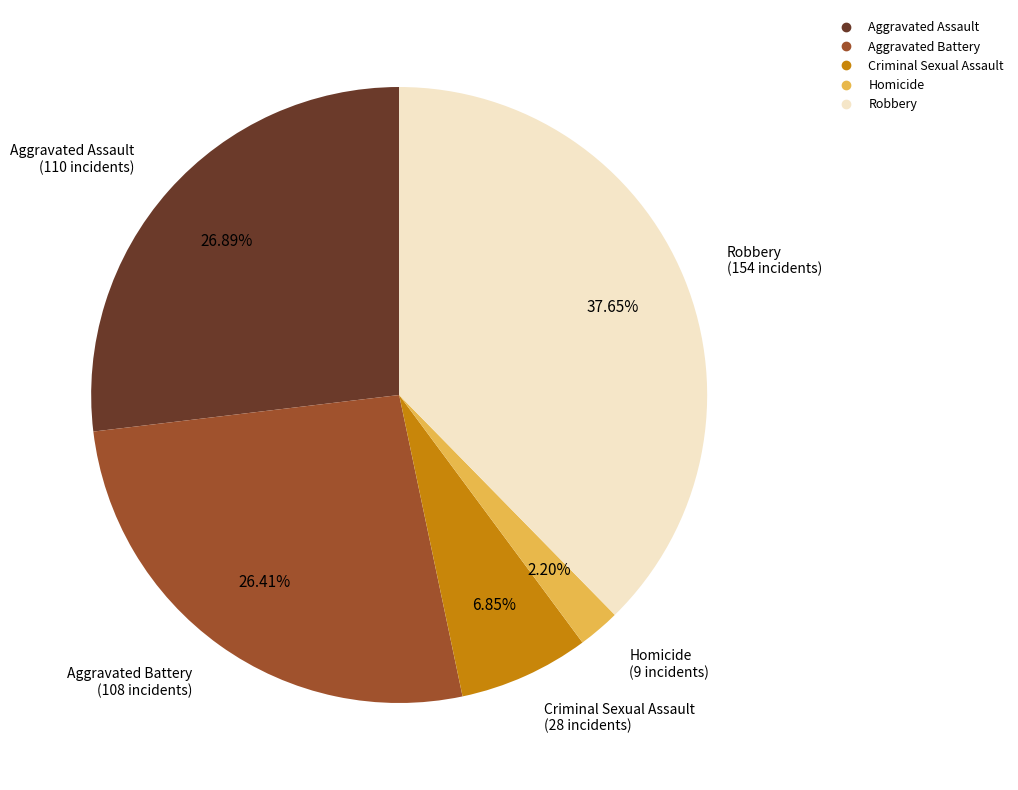

Is the sum of Robbery and Aggravated Battery greater than half?

Yes